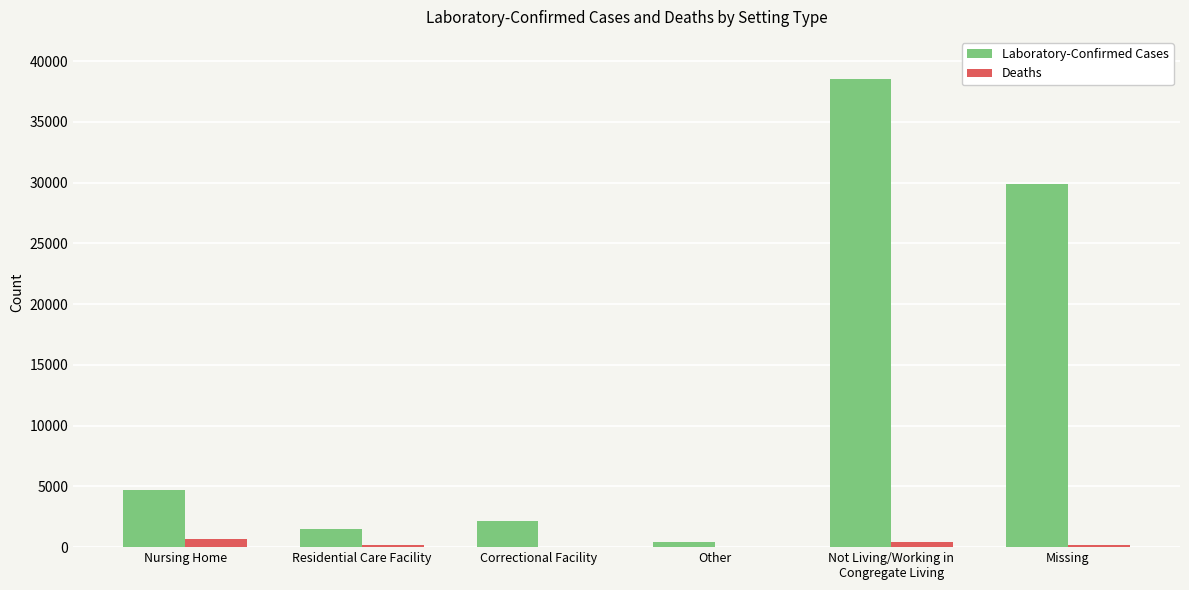

What is the greatest value displayed?

38547